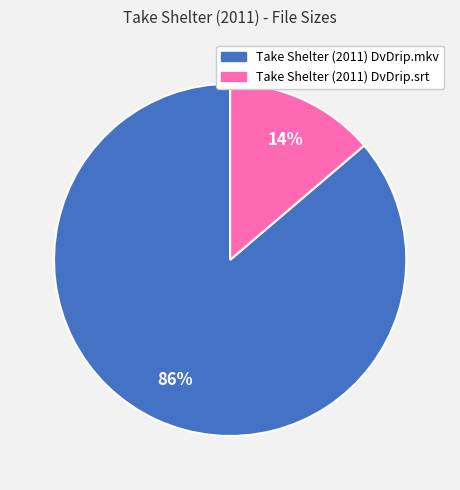

Combined, do Take Shelter (2011) DvDrip.mkv and Take Shelter (2011) DvDrip.srt account for over 50%?

Yes